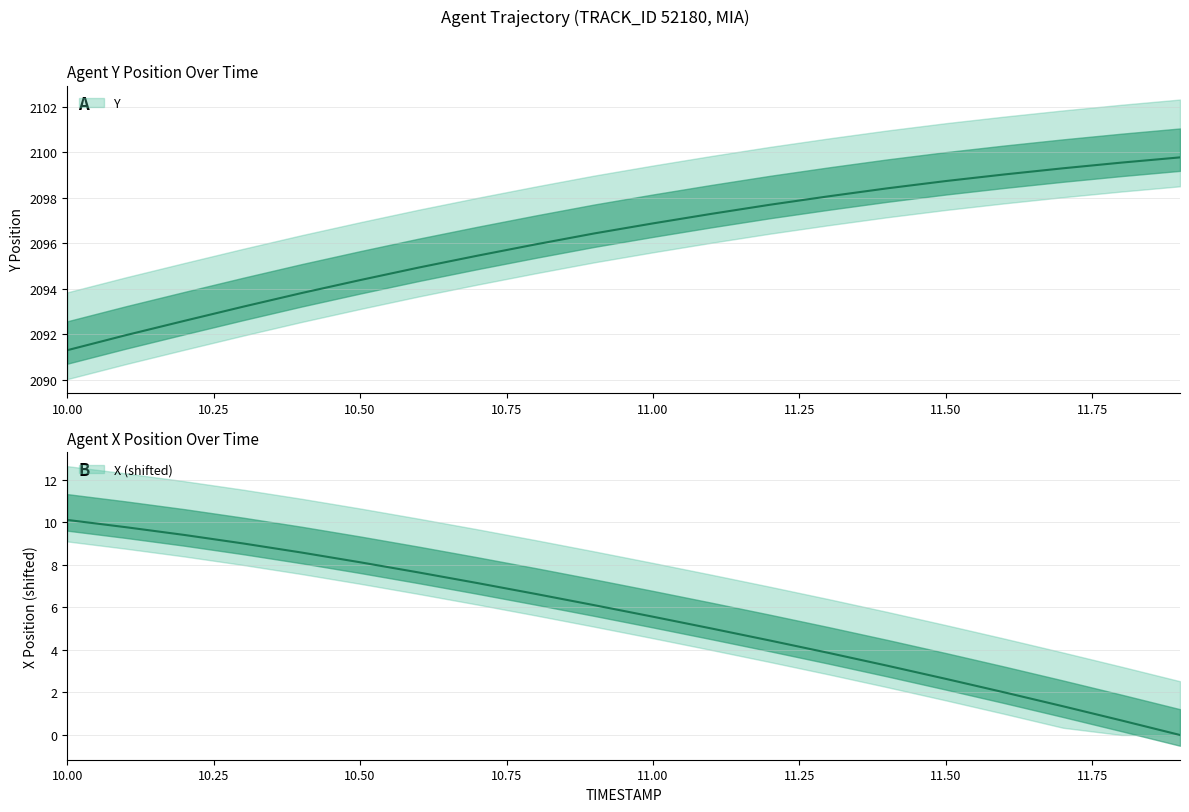

What is the label of the 1st point from the left?

10.0